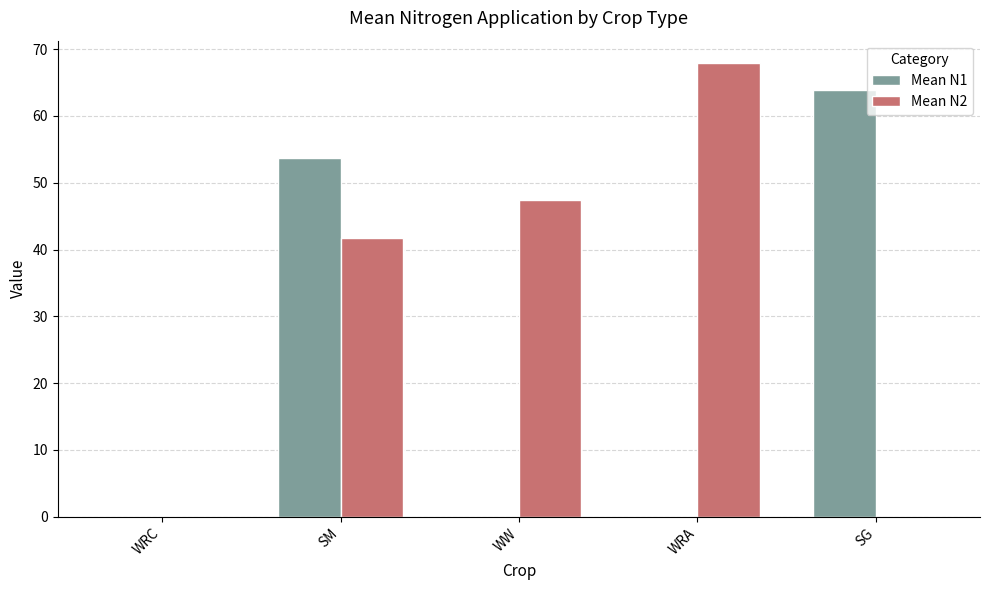

Which label corresponds to the largest value in the chart?

WRA